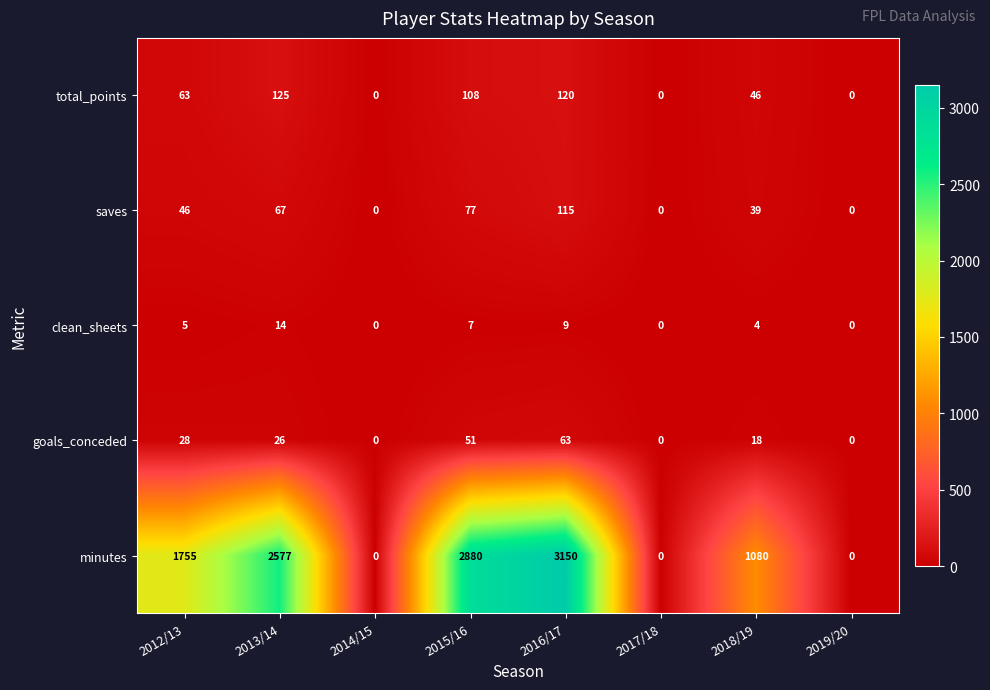

At how many categories does at least one series exceed 345?

5